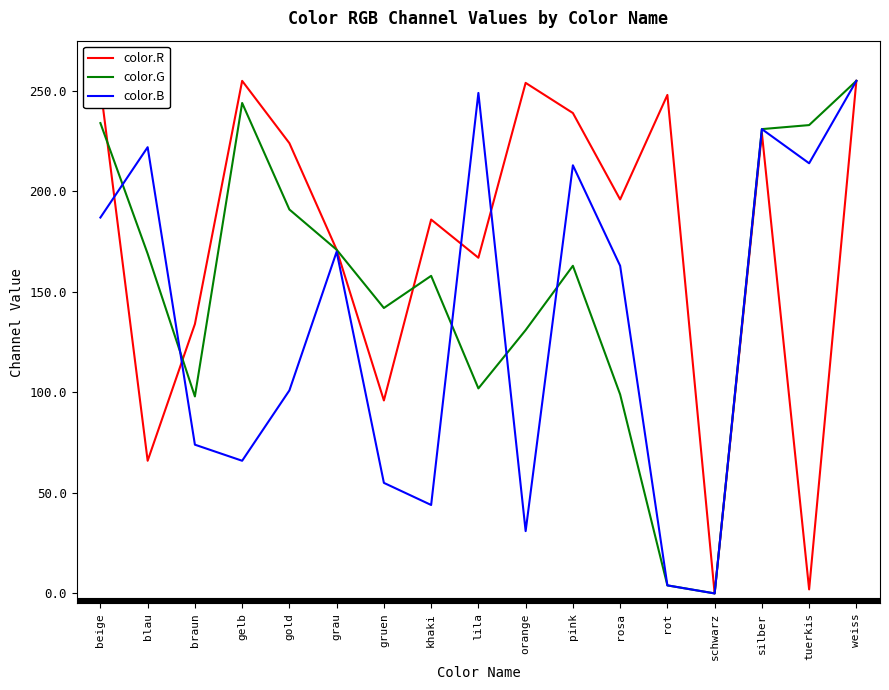

The value of color.R at tuerkis is 2. True or false?

True